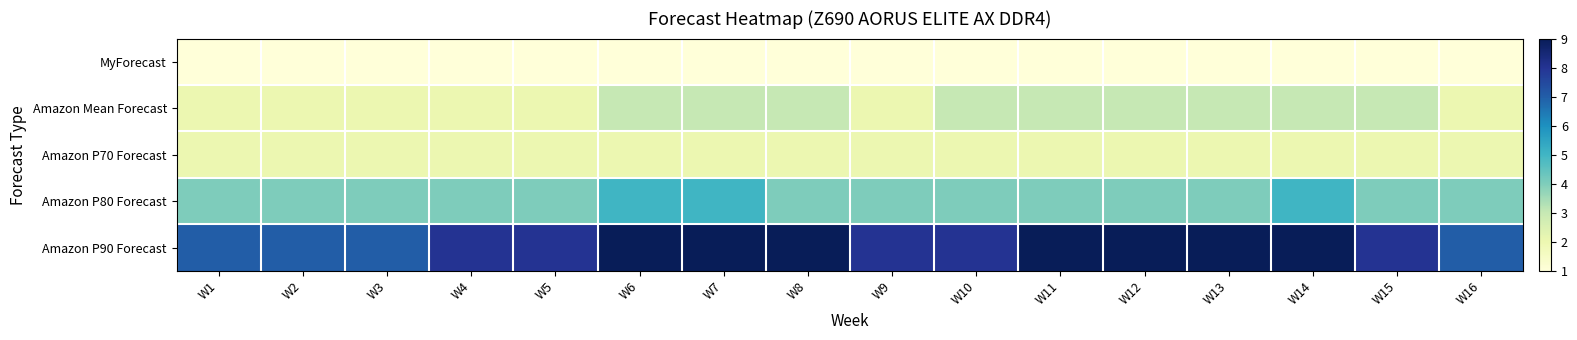

Which series has the widest spread of values?

Amazon P90 Forecast